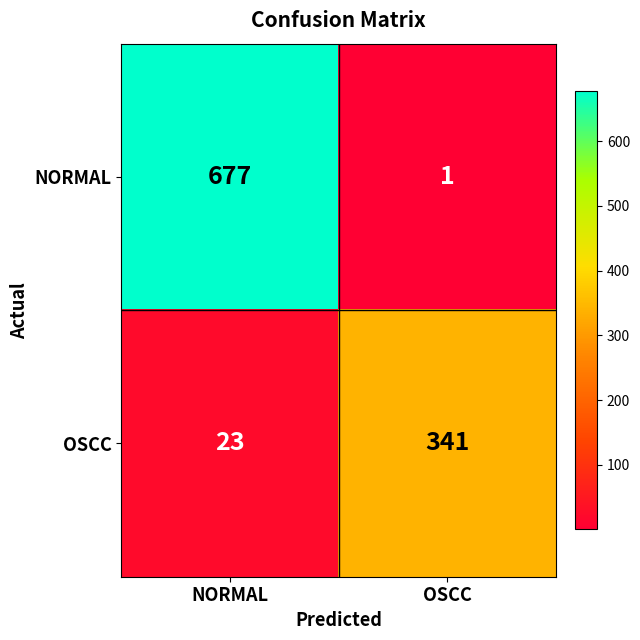

What is the average value of the OSCC series?

182